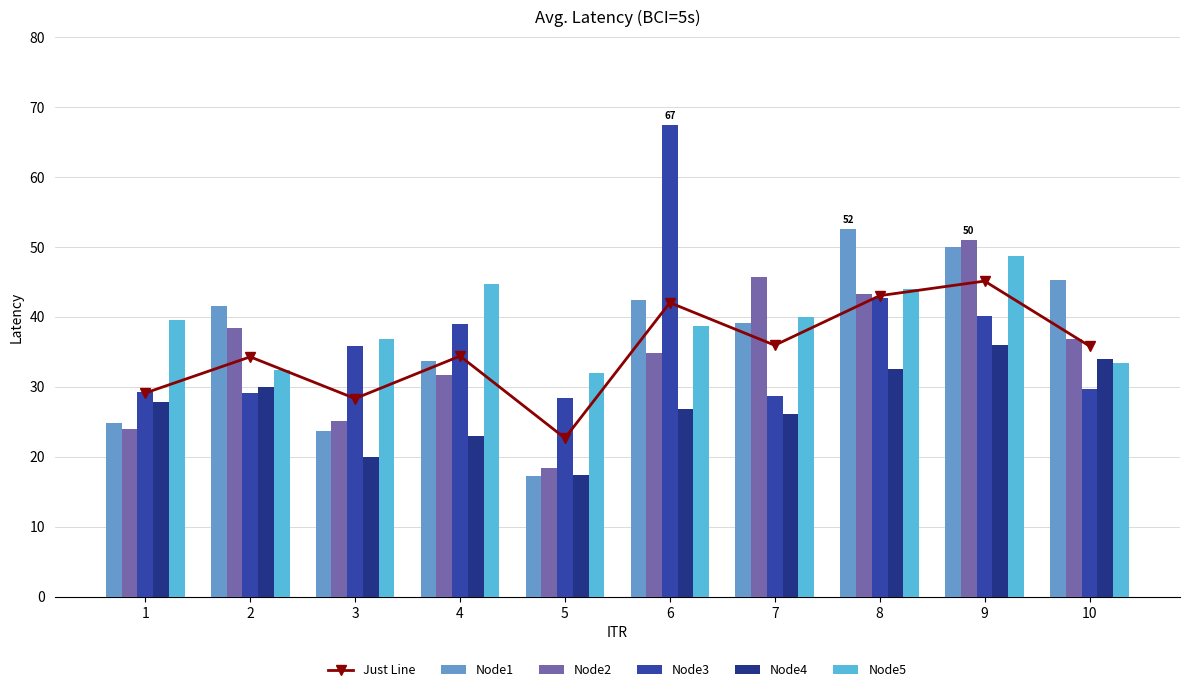

Reading right to left, list all the values displayed in this chart.

Just Line: 35.8	45.1	43.0	35.9	42.0	22.7	34.4	28.3	34.3	29.1
Node1: 45.3	49.9	52.6	39.2	42.4	17.2	33.7	23.8	41.6	24.9
Node2: 36.9	50.9	43.3	45.7	34.8	18.4	31.6	25.1	38.4	24.1
Node3: 29.6	40.1	42.7	28.7	67.4	28.4	38.9	35.9	29.1	29.3
Node4: 33.9	35.9	32.5	26.2	26.8	17.4	23.0	20.0	29.9	27.9
Node5: 33.4	48.7	44.0	40.0	38.8	32.0	44.7	36.9	32.5	39.5